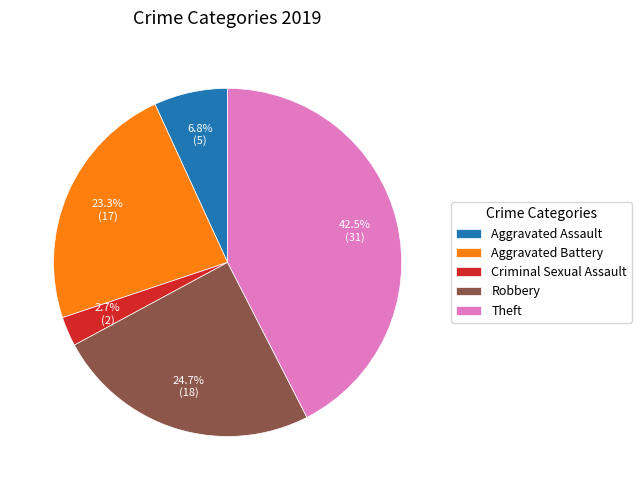

Rank the categories by value from lowest to highest.

Criminal Sexual Assault, Aggravated Assault, Aggravated Battery, Robbery, Theft